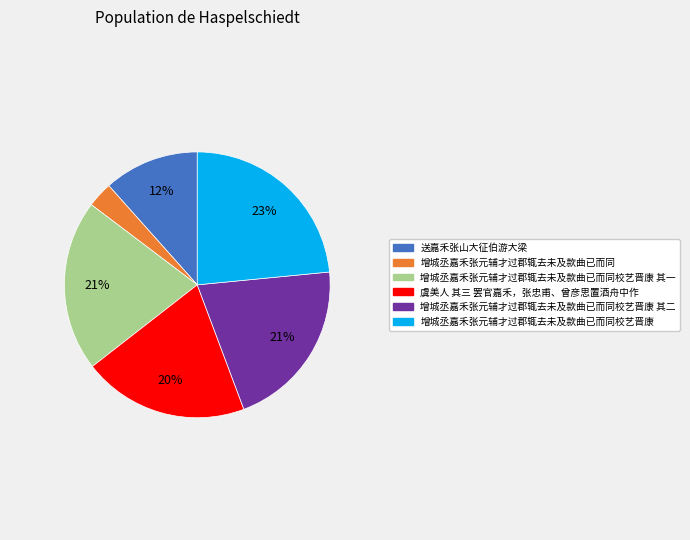

Between 虞美人 其三 罢官嘉禾，张忠甫、曾彦思置酒舟中作 and 增城丞嘉禾张元辅才过郡辄去未及款曲已而同, which is larger?

虞美人 其三 罢官嘉禾，张忠甫、曾彦思置酒舟中作